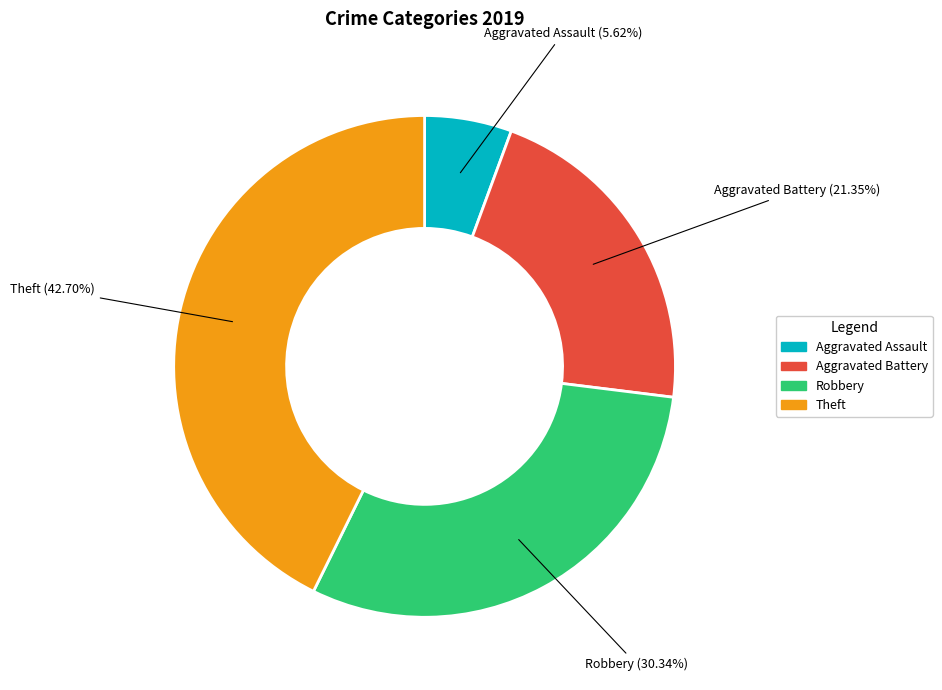

What is the largest slice in the pie chart?

Theft